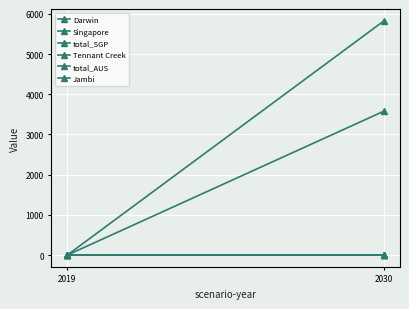

Which series changed the most between 2019 and 2030?

Tennant Creek